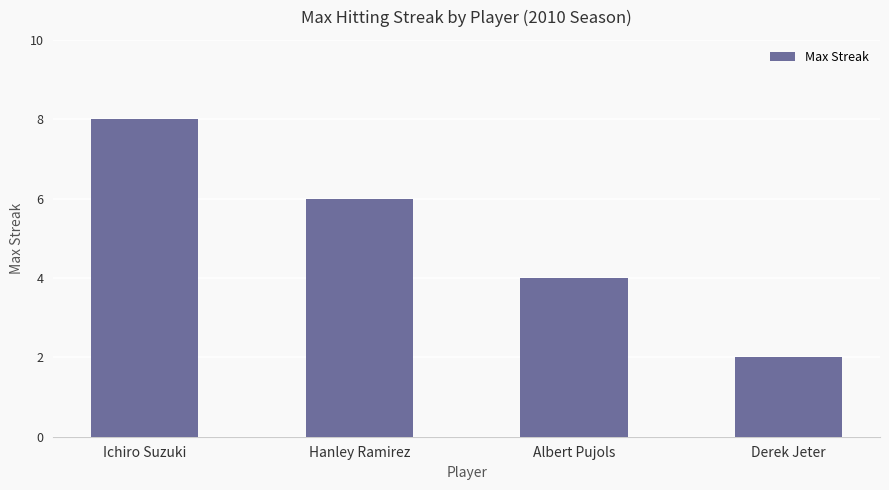

What is the minimum value shown in the chart?

2